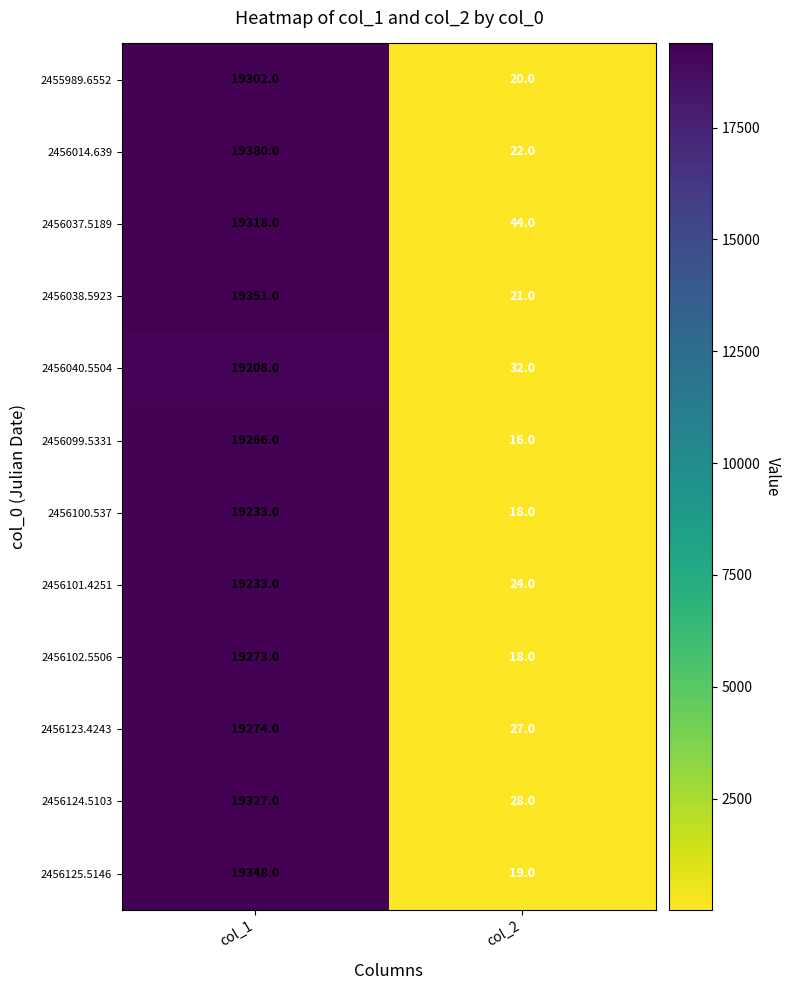

How many categories are shown in the chart?

2